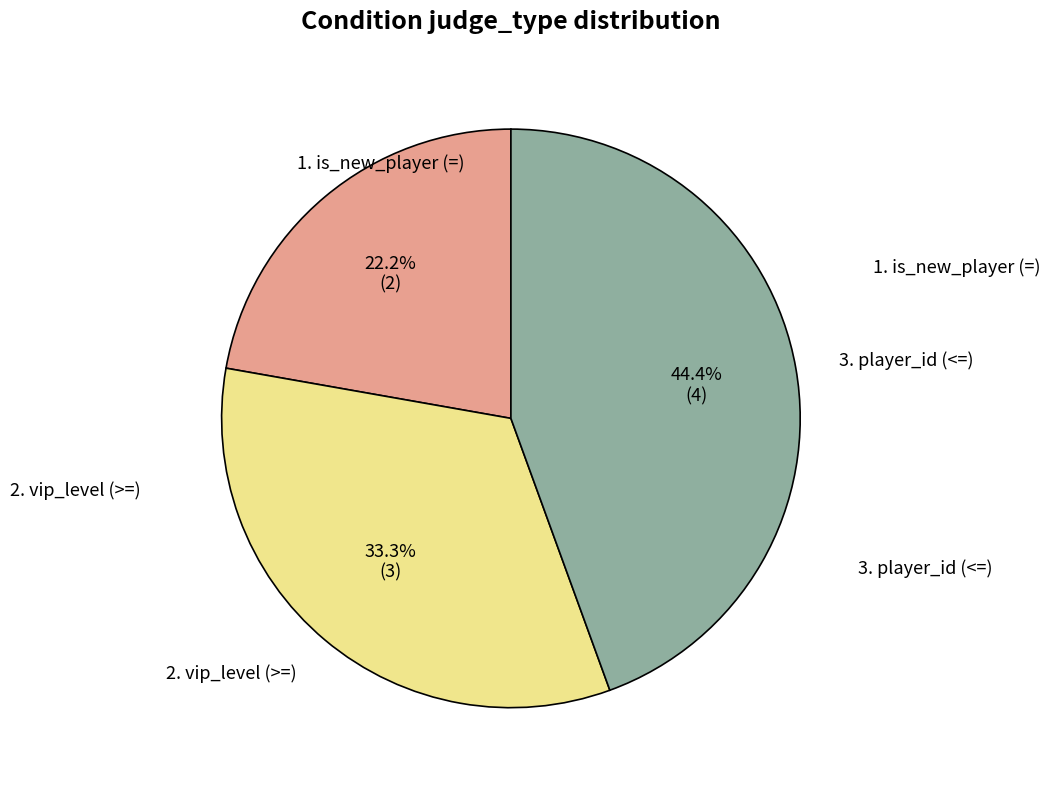

Is there any slice that represents more than half of the pie?

No